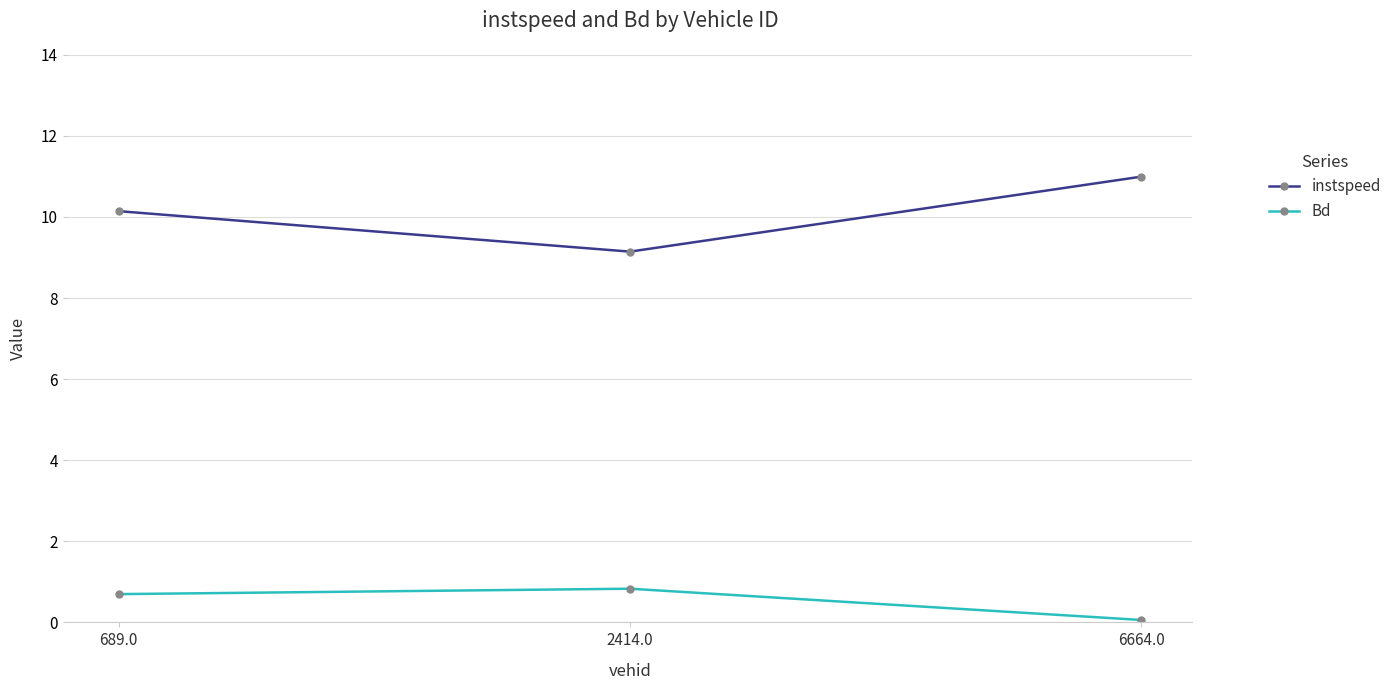

Does the chart display data point markers on the line(s)?

Yes